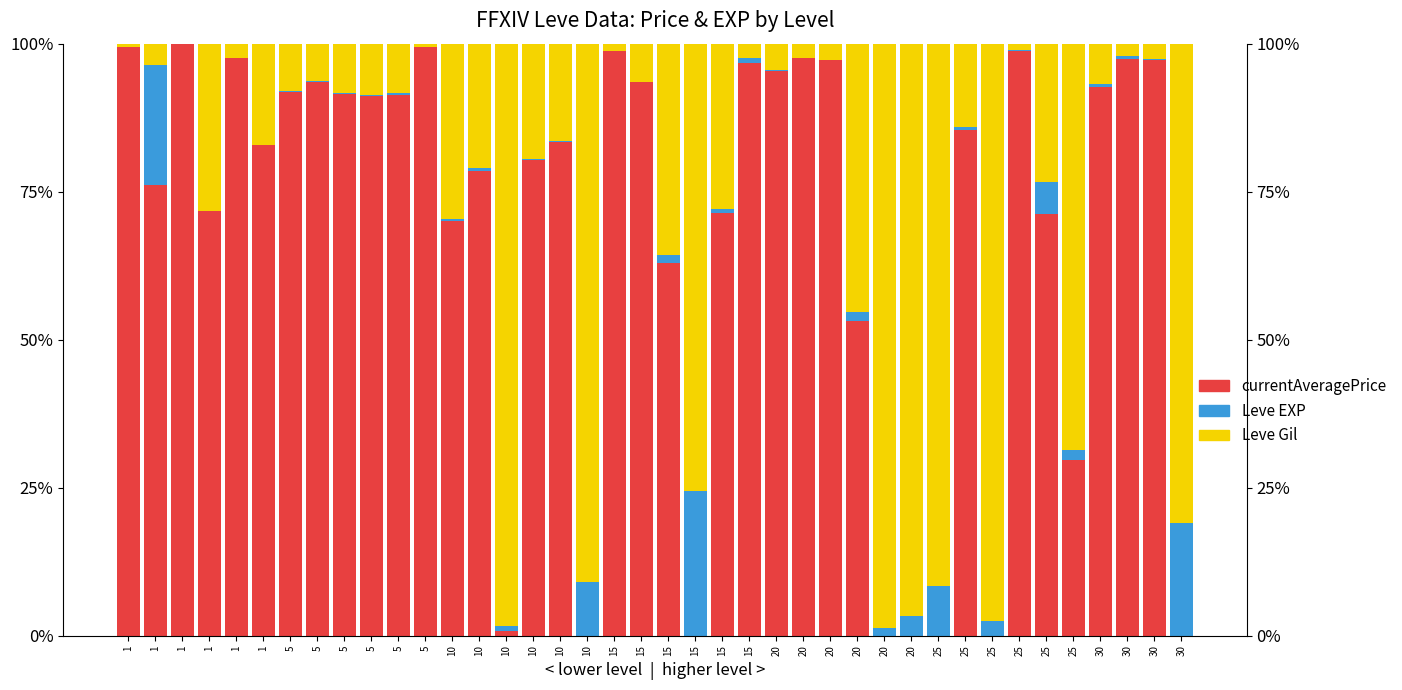

Where is Leve Gil nearest to the value 49?

20